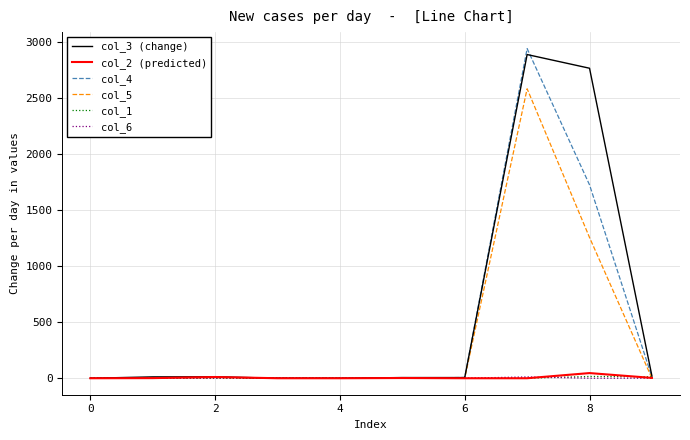

Which series has the widest spread of values?

col_4